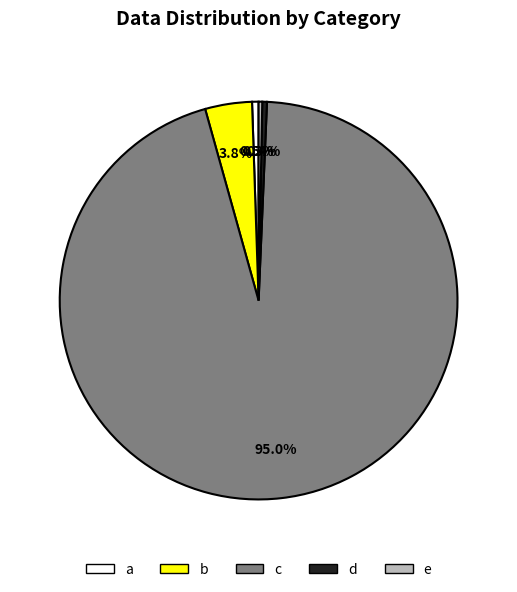

Between c and d, which is larger?

c